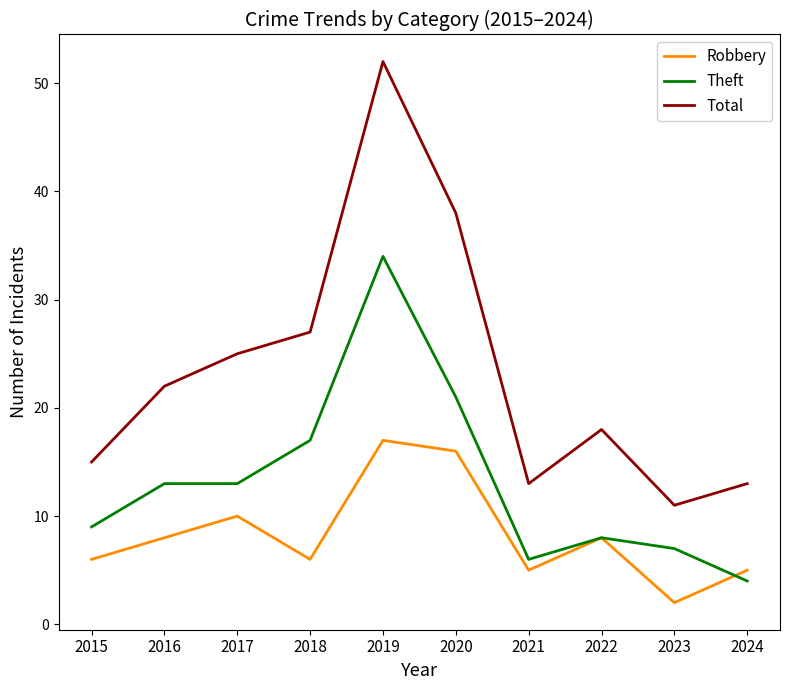

What is the maximum value shown in the chart?

52